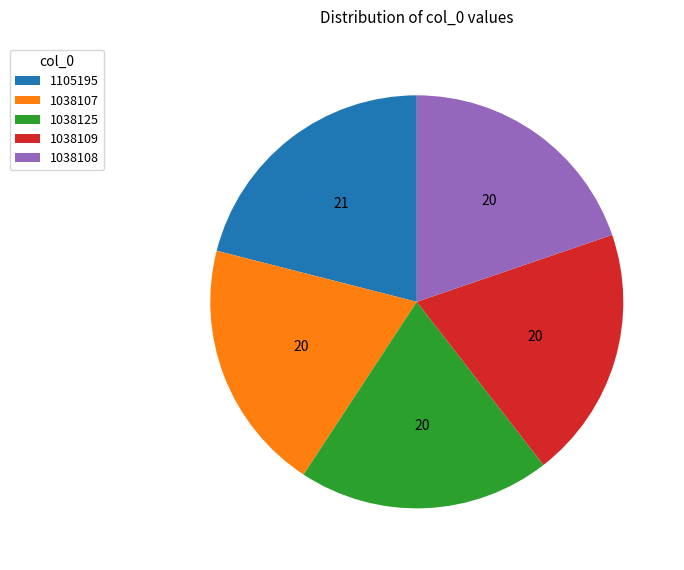

Which slice is the largest?

1105195